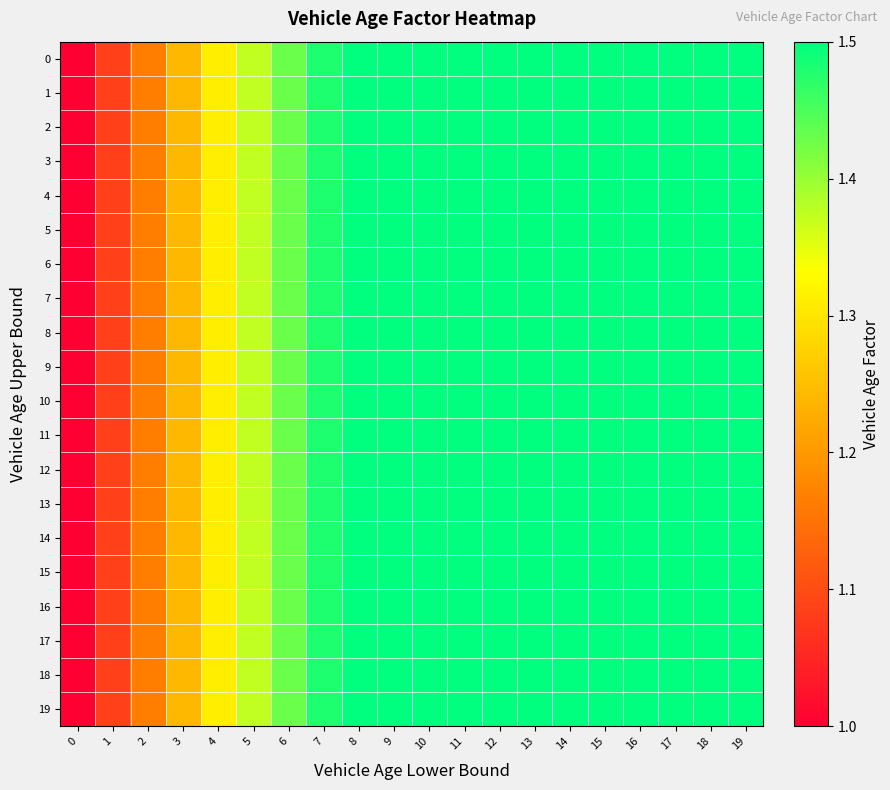

Rank the series by their maximum value, from highest to lowest.

0, 1, 2, 3, 4, 5, 6, 7, 8, 9, 10, 11, 12, 13, 14, 15, 16, 17, 18, 19